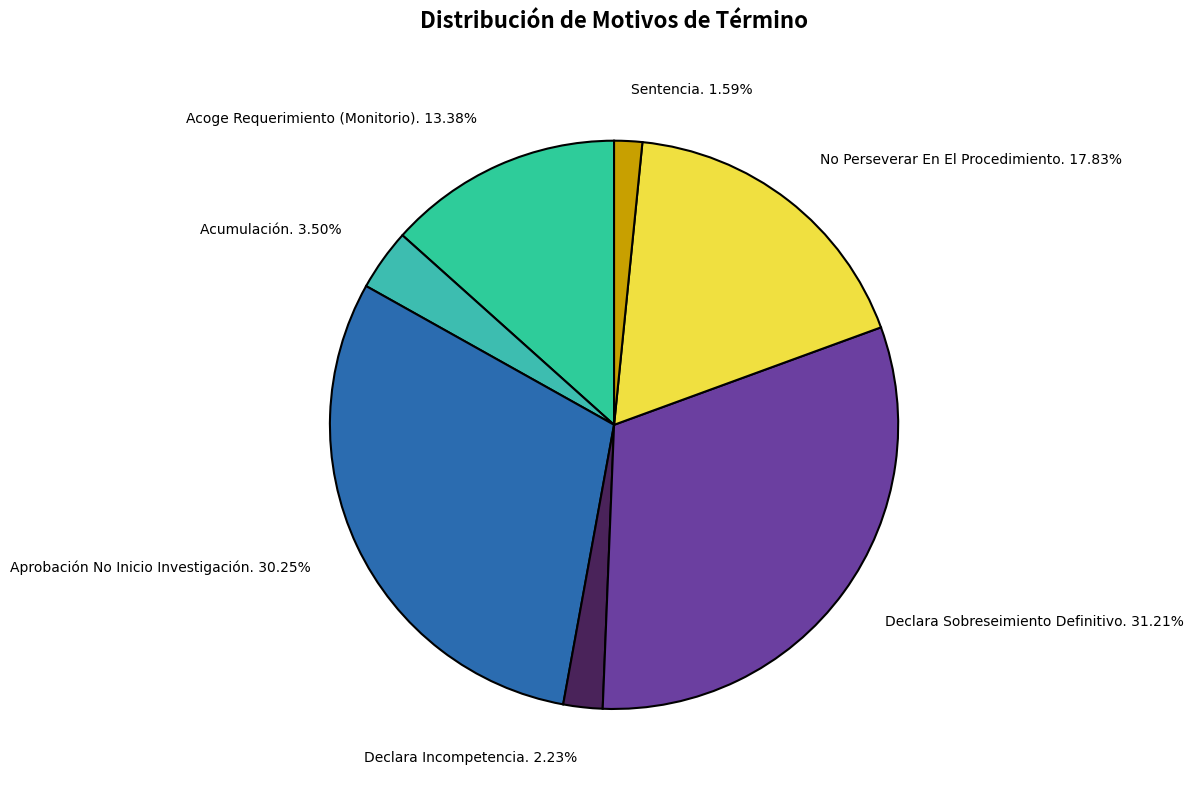

To the nearest percent, what percentage of the pie is No Perseverar En El Procedimiento.?

18%